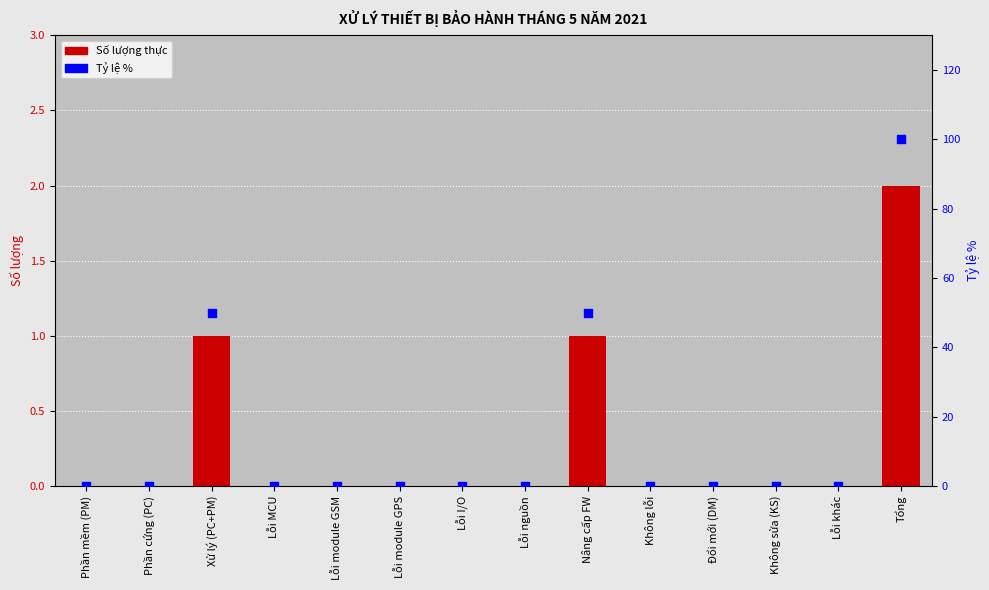

Which series has the largest total across all categories?

Tỷ lệ %